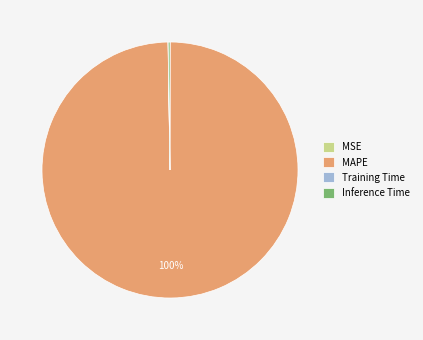

Which slice represents more than half of the pie?

MAPE